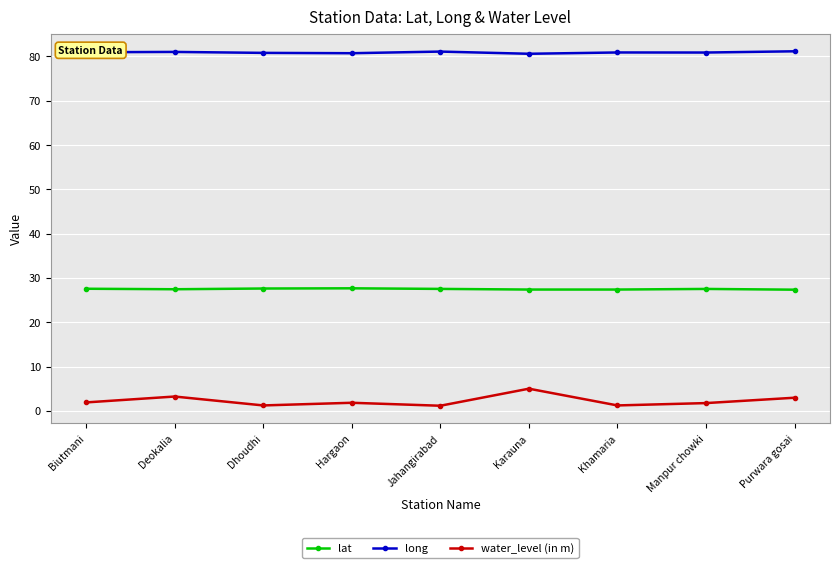

Which series changed the most between Karauna and Purwara gosai?

water_level (in m)